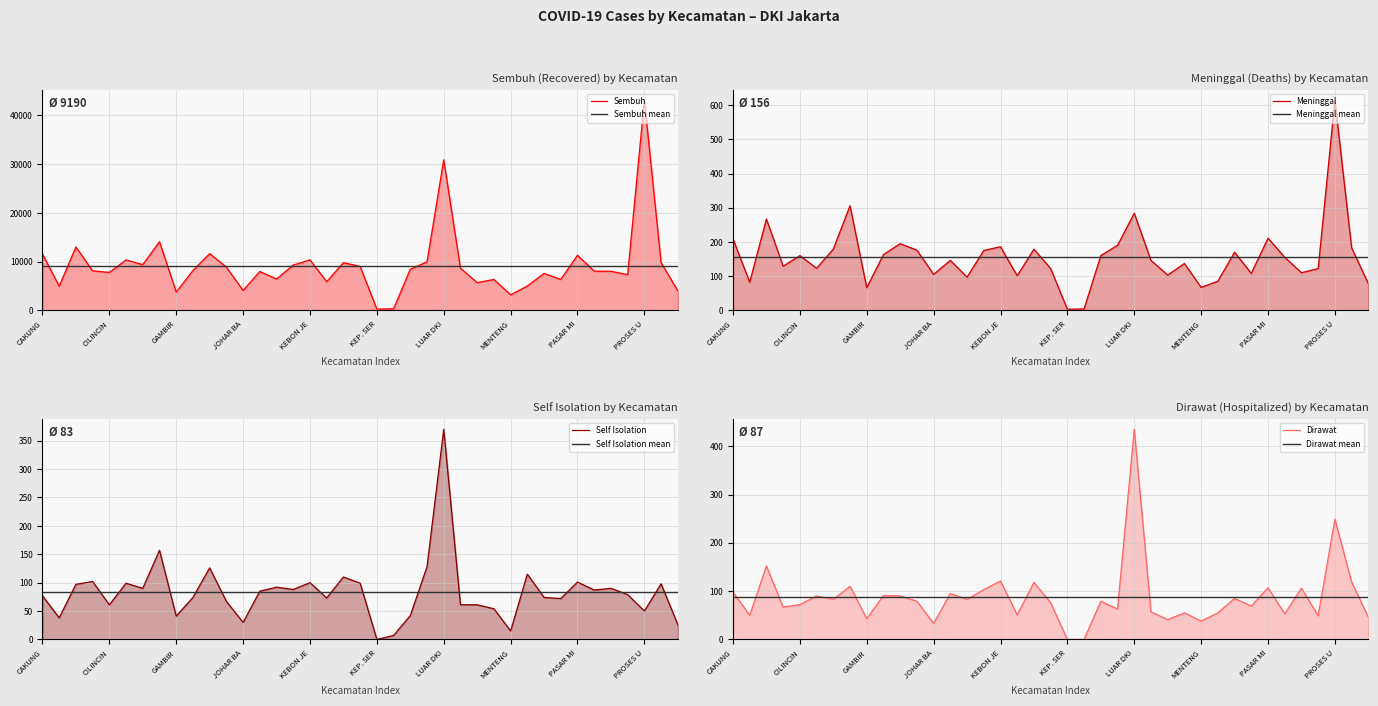

At which label is Meninggal closest to 309?

DUREN SAWIT